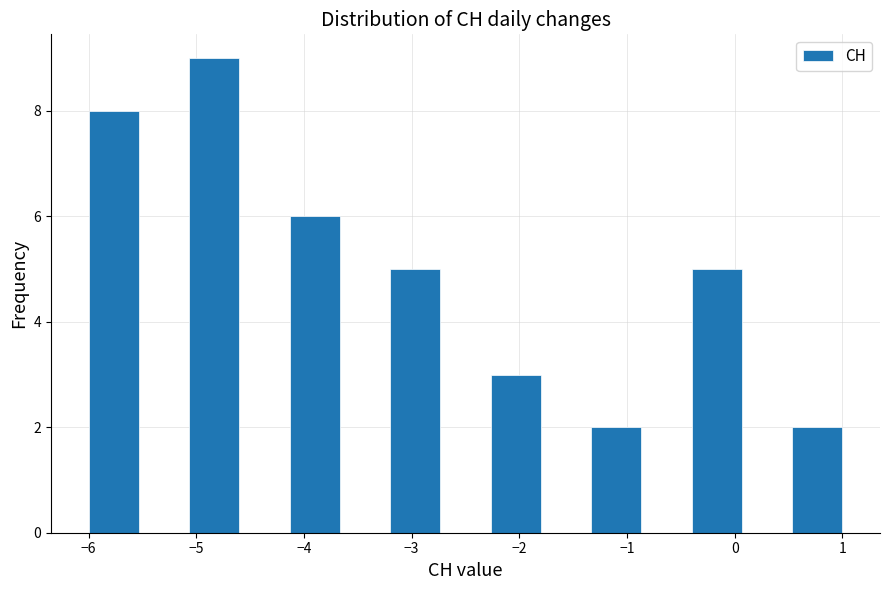

How tall is the bar that spans -4.1 to -3.7 on the x-axis? Neither the bar edges nor the heights are printed on the chart, so give them approximately, as read against the axes.

6